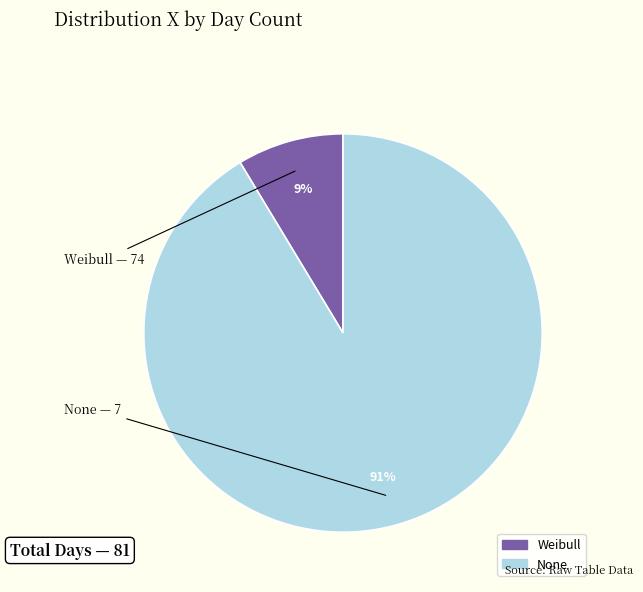

Which slice is the largest?

None